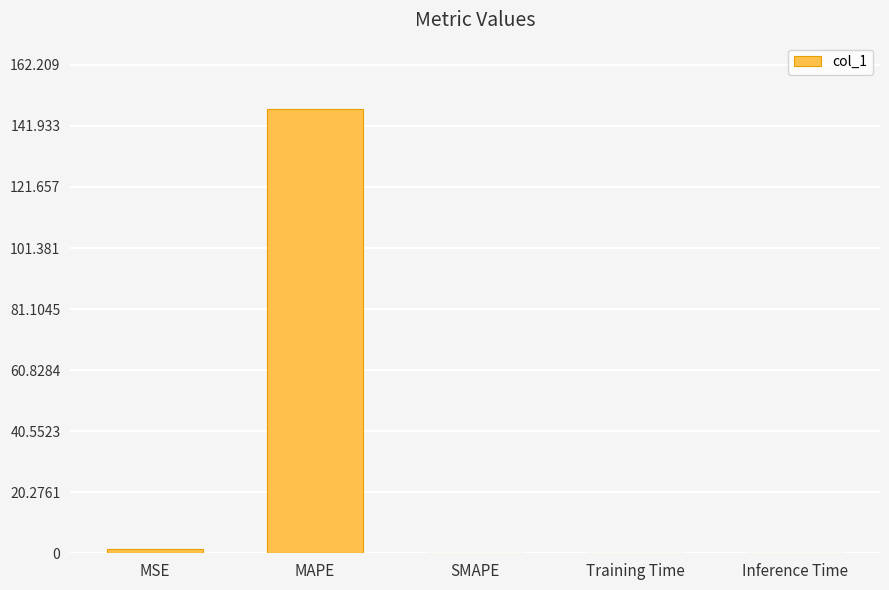

Which has a higher value, MAPE or MSE?

MAPE